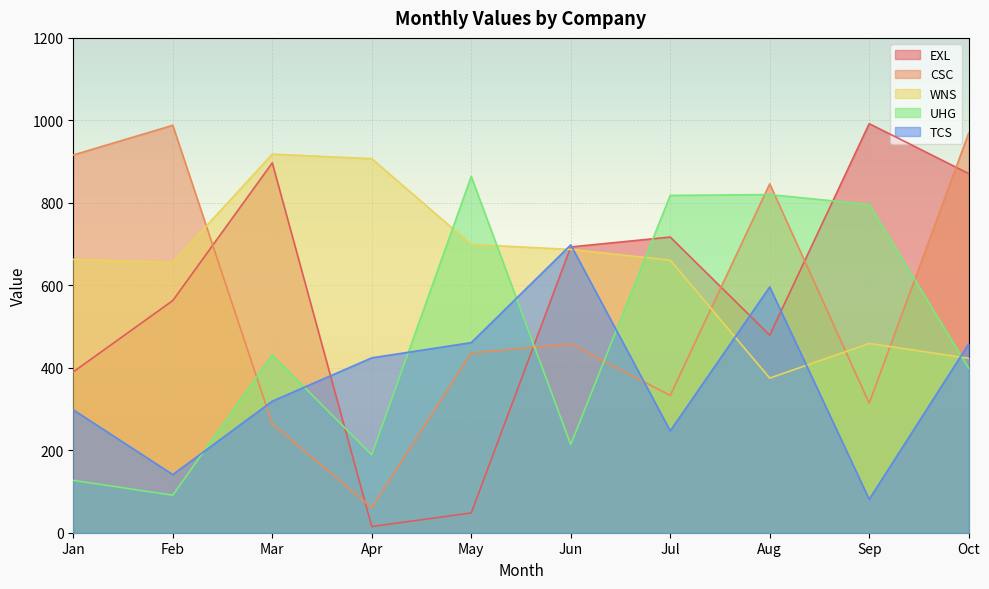

What is the sum of the WNS values at Oct and Jan?

1086